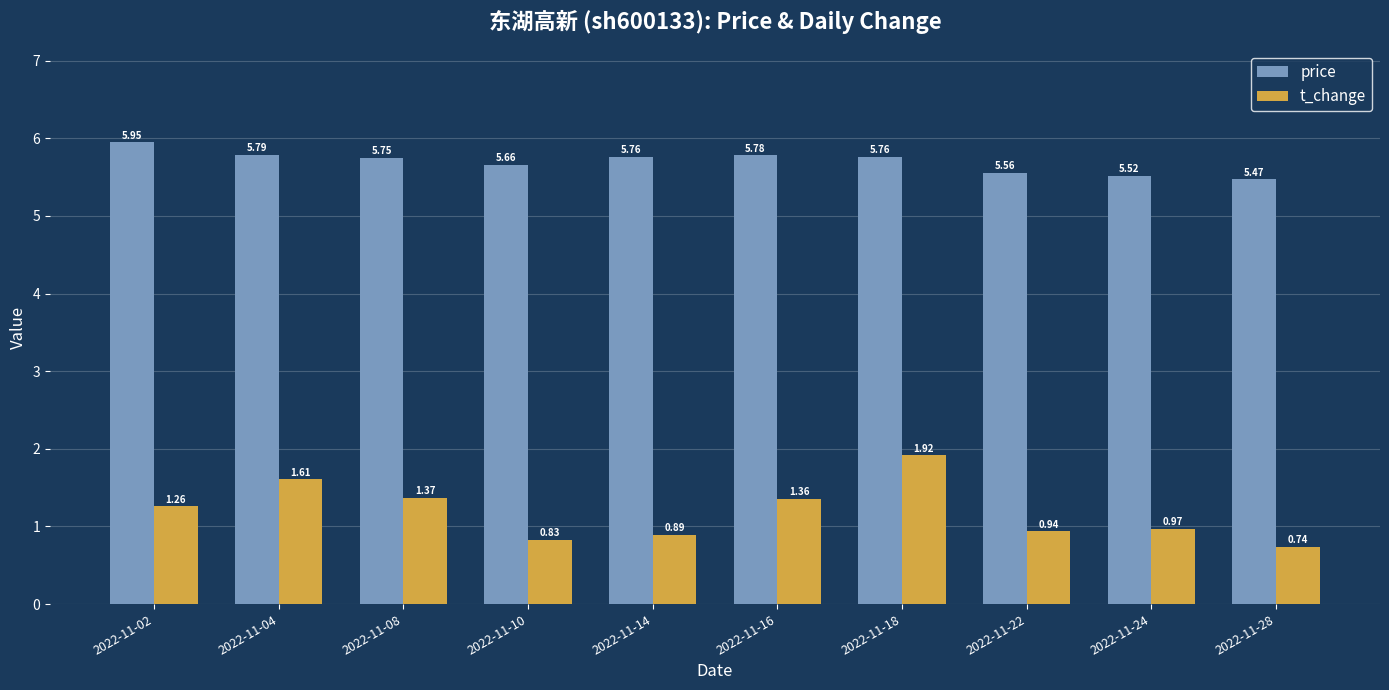

Which series has the widest spread of values?

t_change